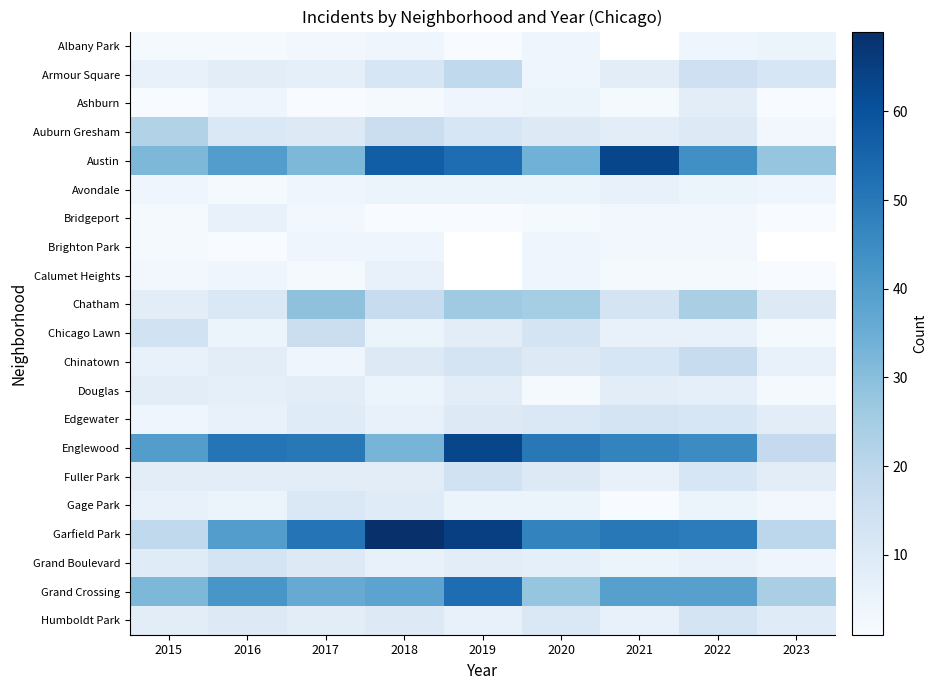

Which series has the largest total across all categories?

Garfield Park